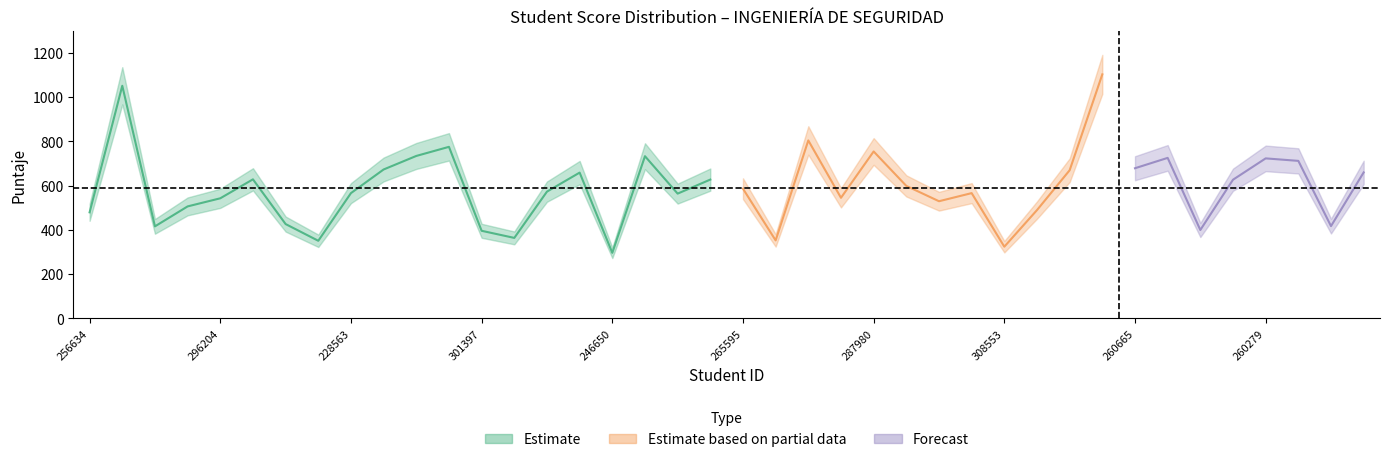

List the labels in order of value, largest first.

238685, 269600, 258557, 282810, 287980, 256573, 234486, 283781, 260279, 304334, 260665, 228750, 224931, 259544, 306820, 269033, 233305, 308876, 274779, 265595, 267592, 228563, 249301, 273203, 264616, 296204, 230924, 241146, 302384, 256634, 239475, 236113, 296505, 281122, 301397, 258415, 294372, 302417, 308553, 246650